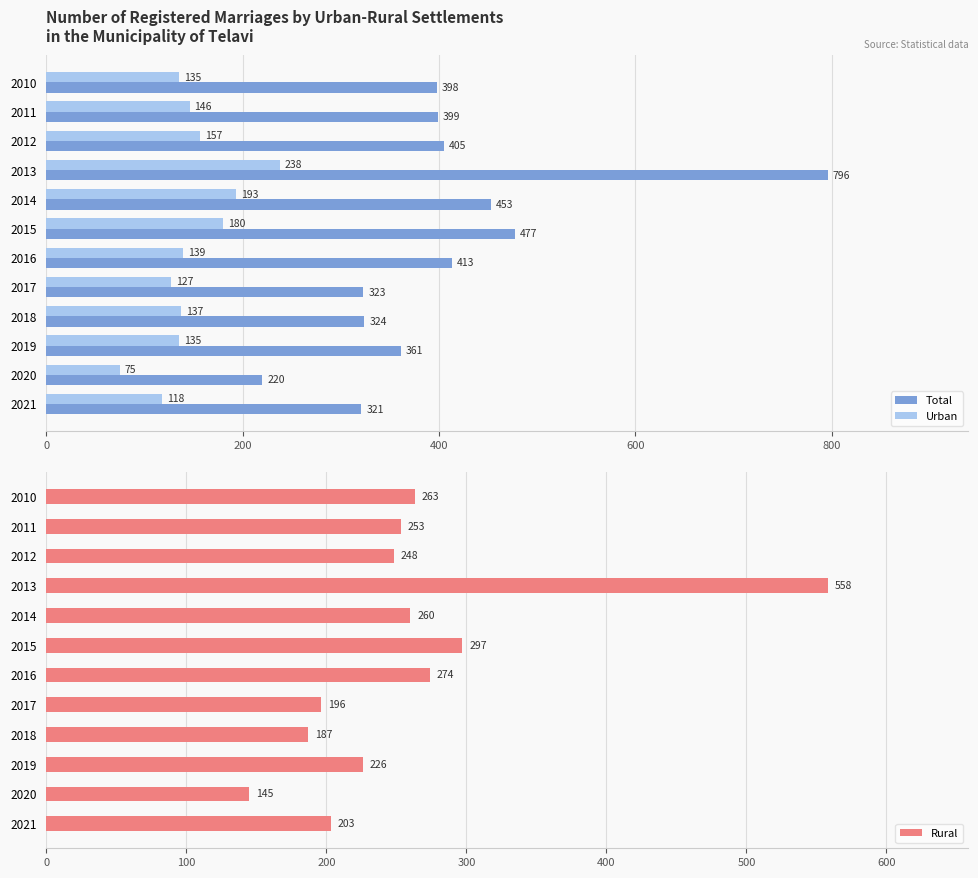

At which label does Rural reach its peak?

2013